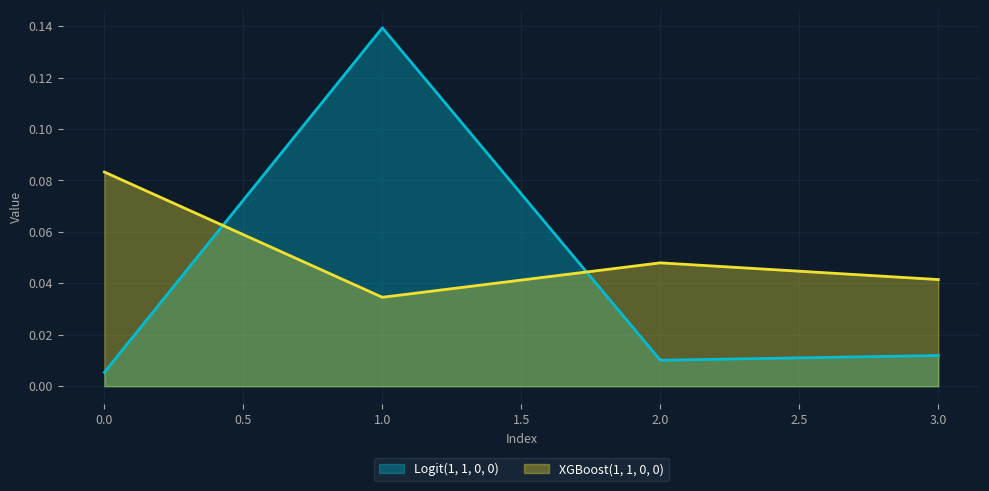

How many lines are shown in the chart?

2